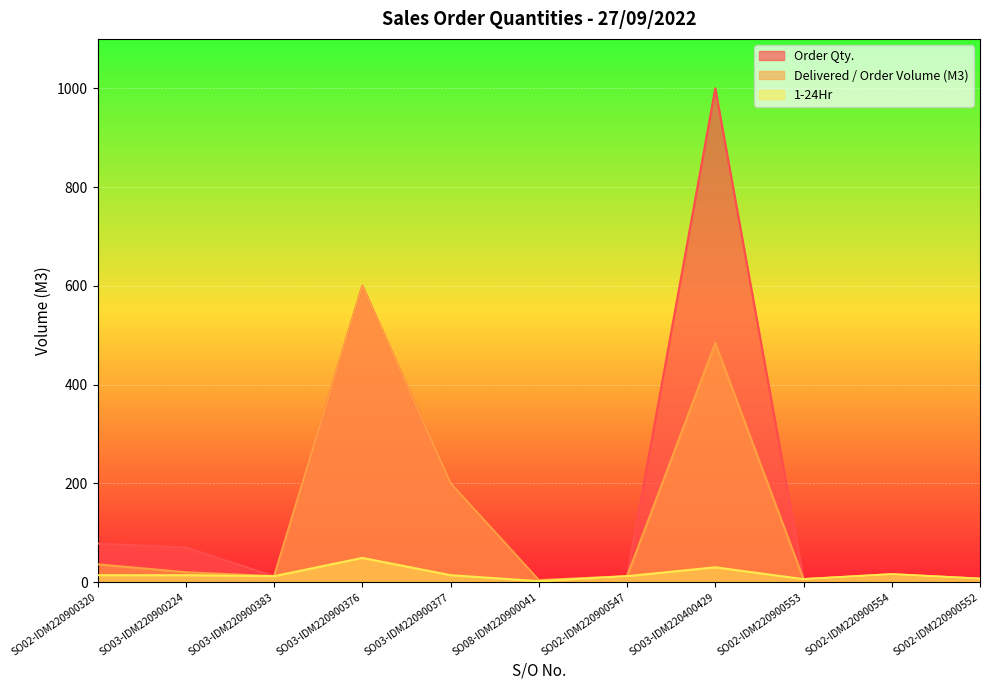

True or false: 1-24Hr has more than 1 interior local peaks.

True